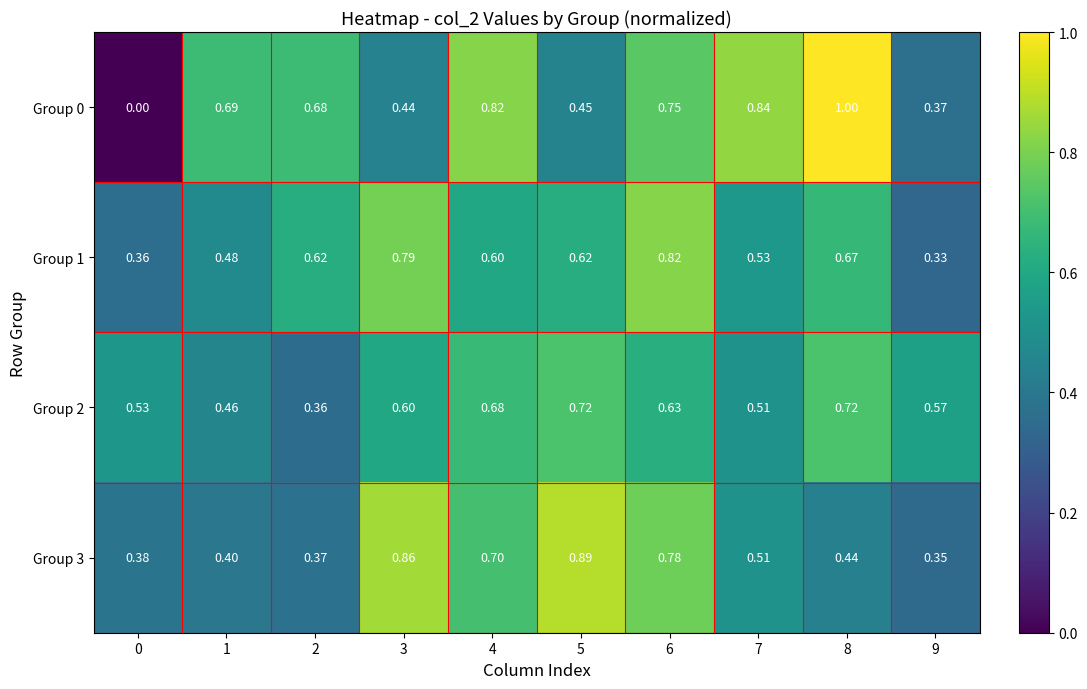

Between 2 and 9, which series saw the biggest shift?

Group 0